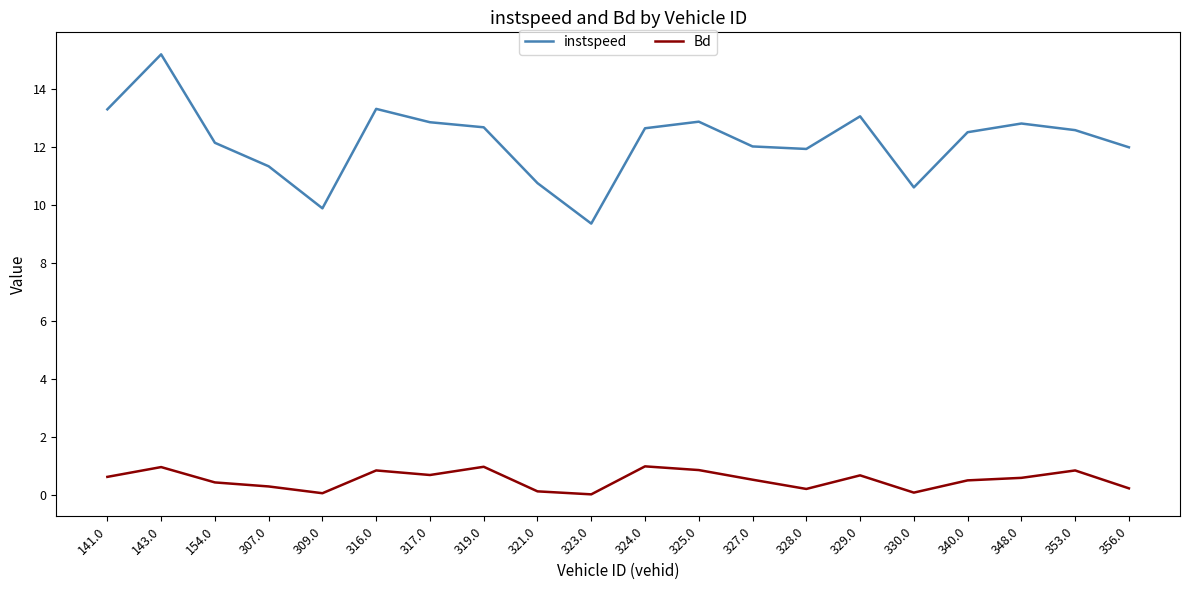

True or false: instspeed and Bd cross at least once.

False